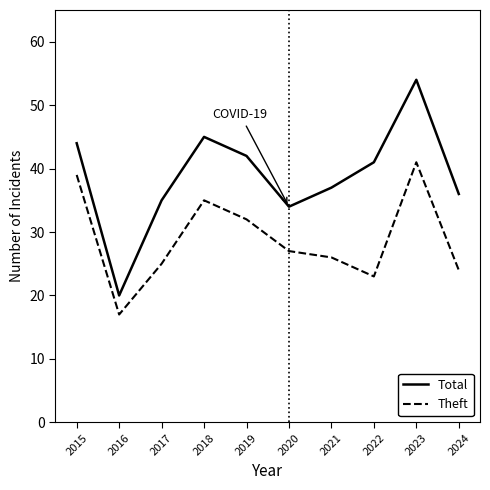

What value does the Theft series have at 2024?

24